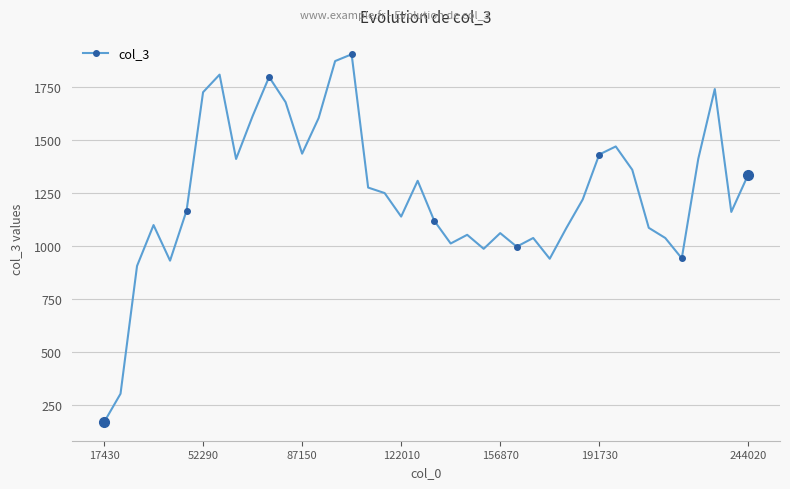

True or false: there are more than 2 points higher than both neighbors.

True